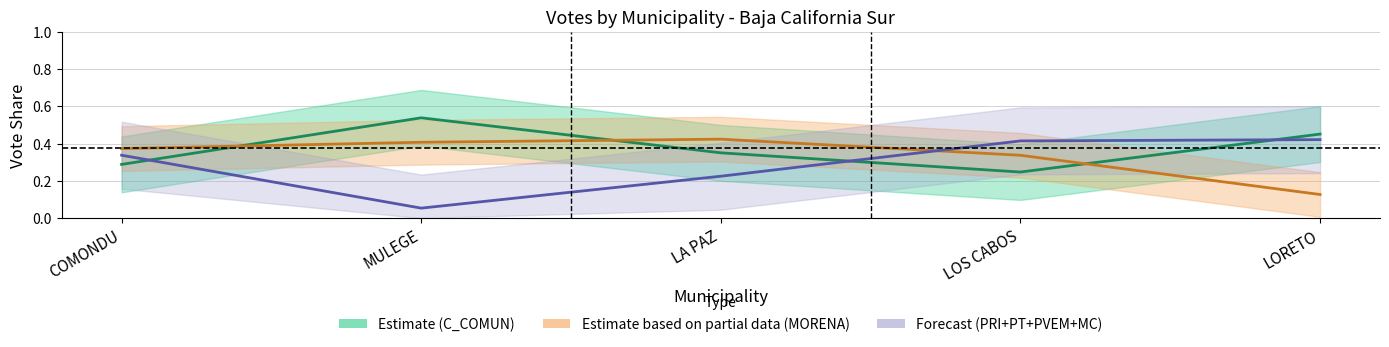

What is the sum of the Estimate values at COMONDU and LORETO?

0.7